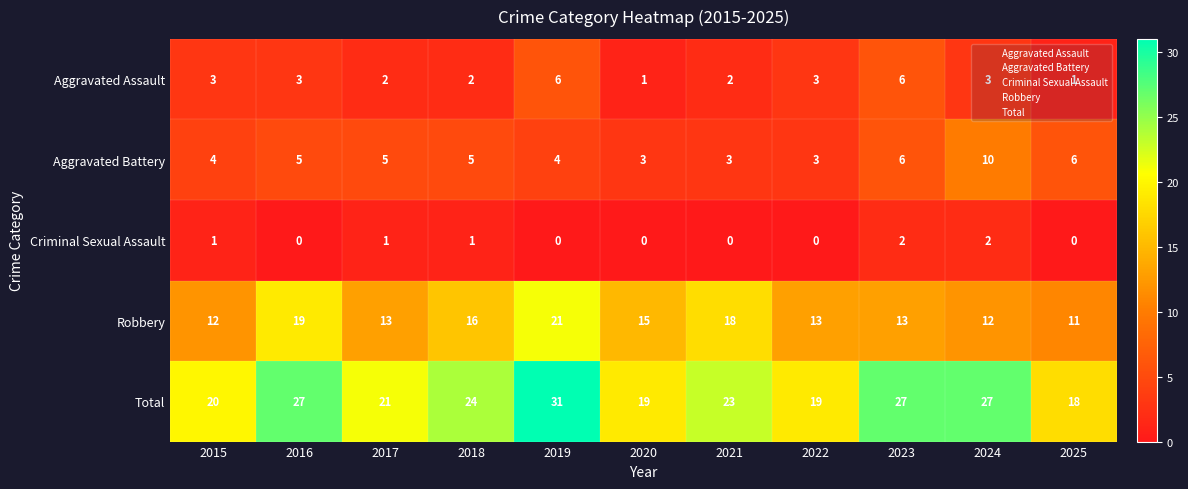

How many series are shown in this chart?

5